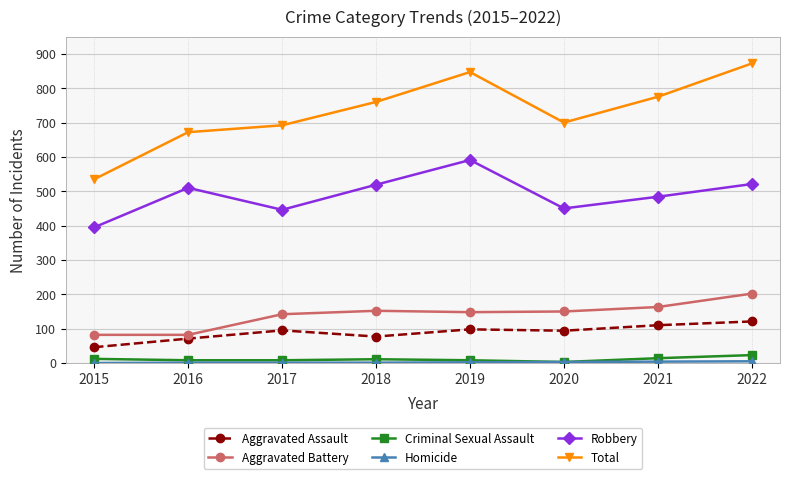

What is the difference between the highest and lowest values at 2018?

759